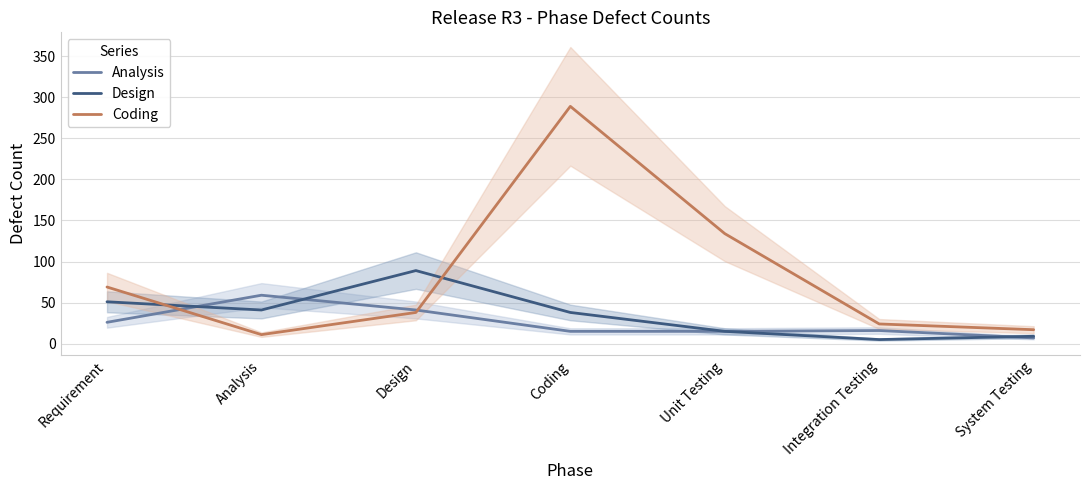

Which series has the largest range (max minus min)?

Coding